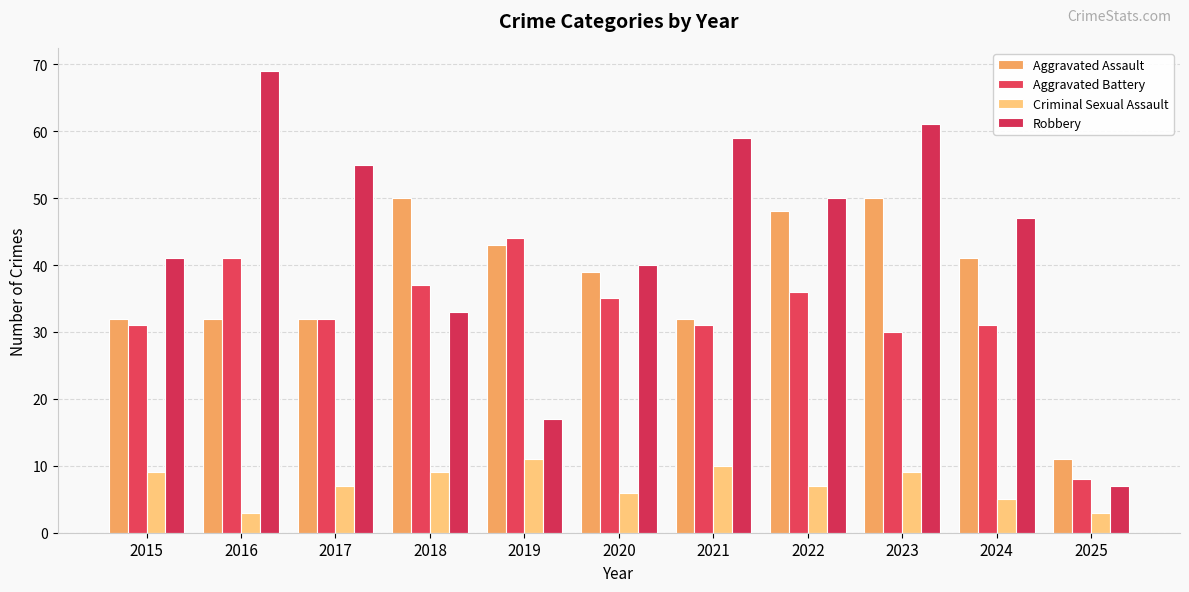

What is the difference between the highest and lowest values at 2016?

66